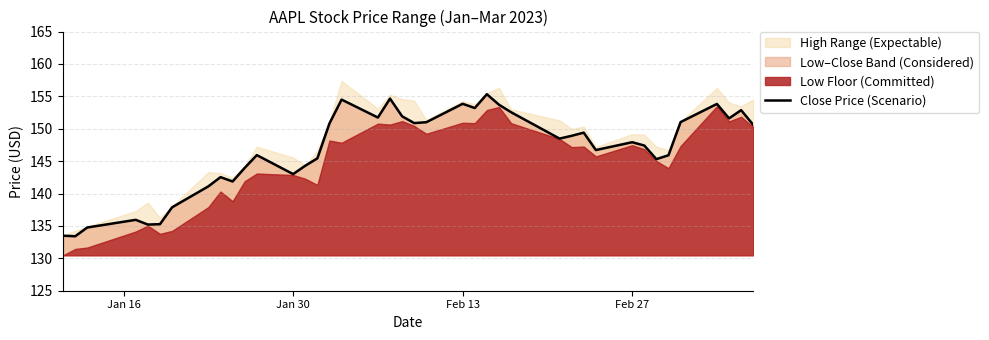

True or false: the data has more than 0 interior local peaks.

True